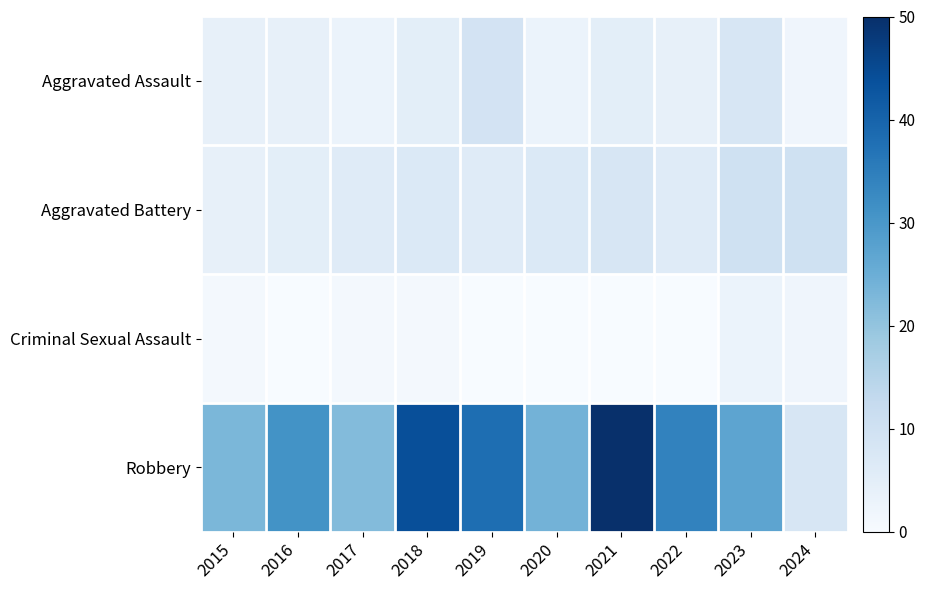

Reading right to left, transcribe all the data shown in this chart.

Aggravated Assault: 2024=2	2023=8	2022=4	2021=5	2020=3	2019=9	2018=5	2017=3	2016=4	2015=4
Aggravated Battery: 2024=10	2023=10	2022=6	2021=8	2020=7	2019=6	2018=7	2017=6	2016=5	2015=4
Criminal Sexual Assault: 2024=2	2023=3	2022=0	2021=0	2020=0	2019=0	2018=1	2017=1	2016=0	2015=1
Robbery: 2024=8	2023=27	2022=34	2021=50	2020=24	2019=38	2018=44	2017=22	2016=31	2015=23